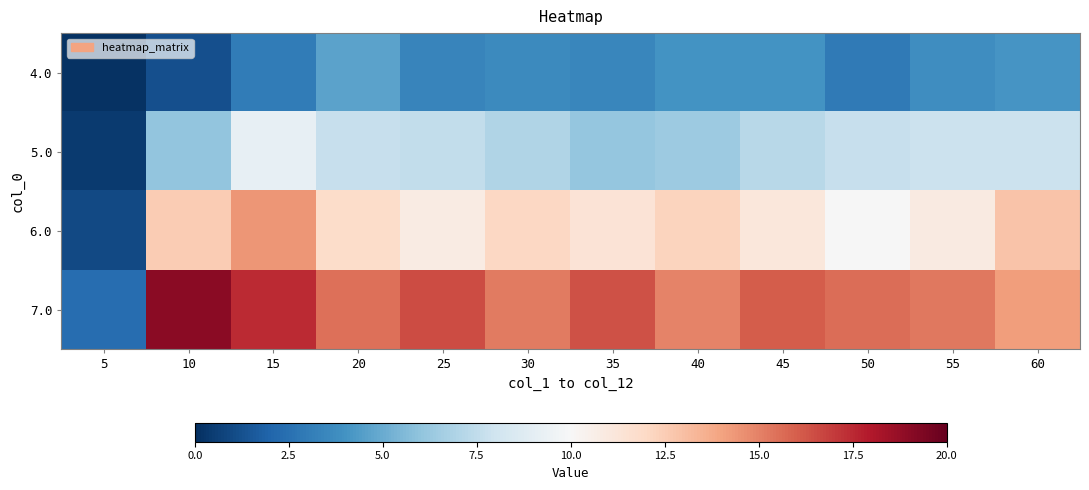

What is the difference between the highest and lowest values at 55?

11.5